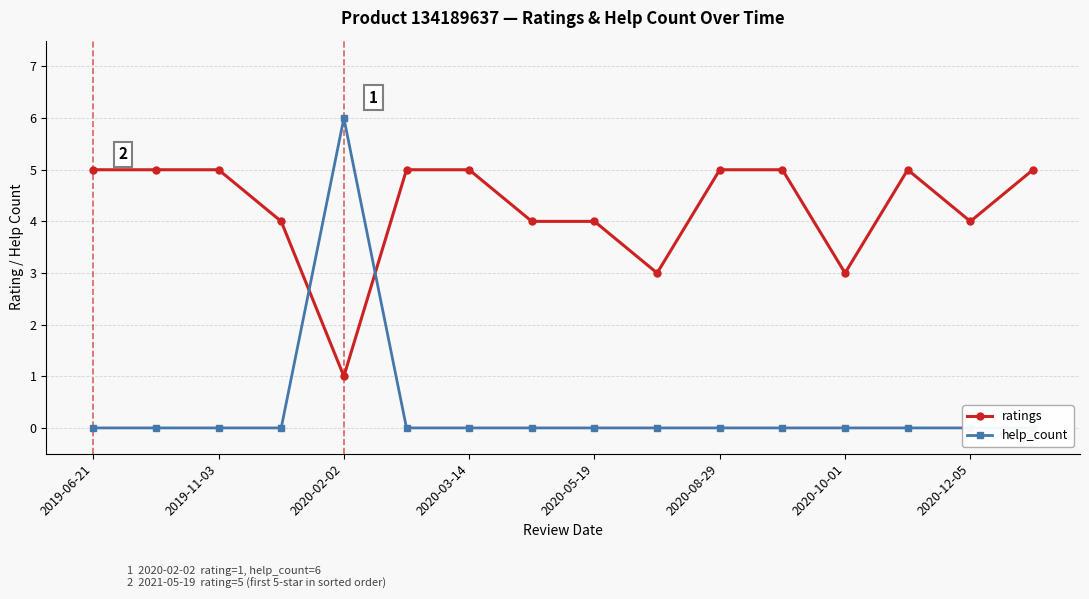

How many interior local valleys does the ratings series have?

4